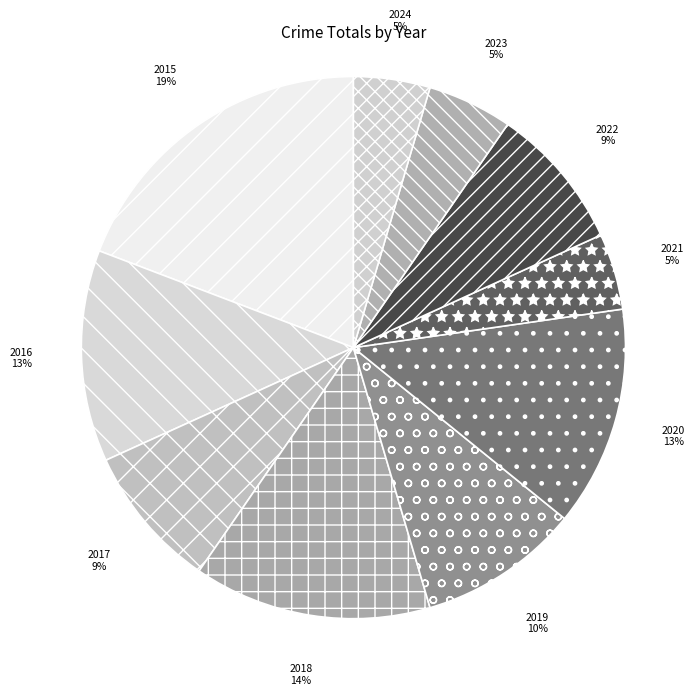

To the nearest percent, what percentage of the pie is 2020?

13%